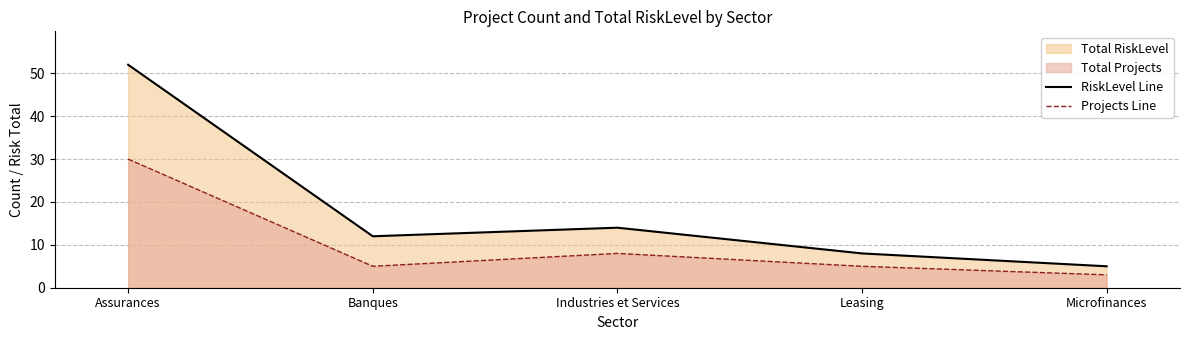

Where does the Projects Line series first go above 5?

Assurances